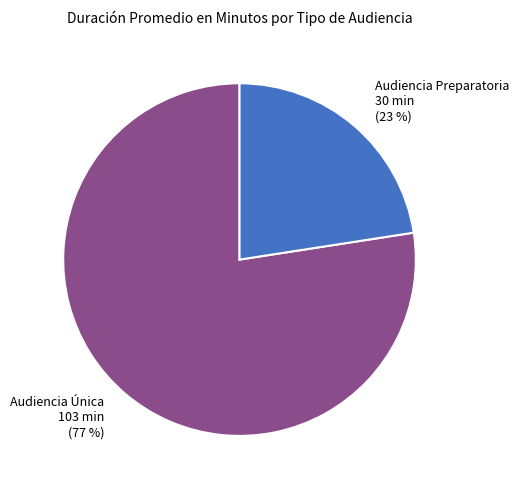

Which slice is the largest?

Audiencia Única